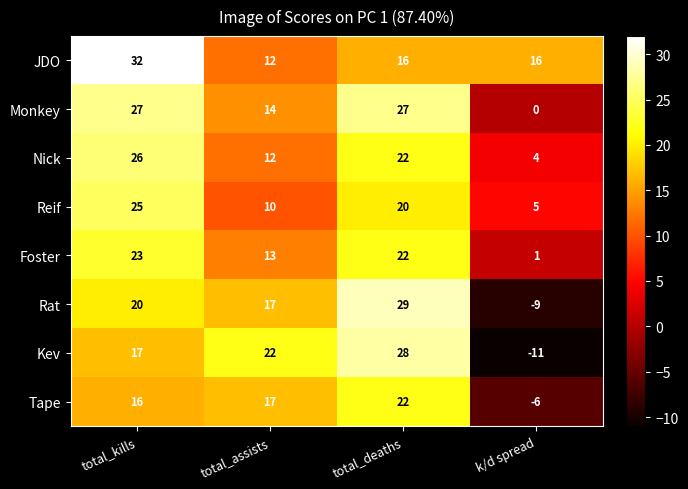

What is the greatest value displayed?

32